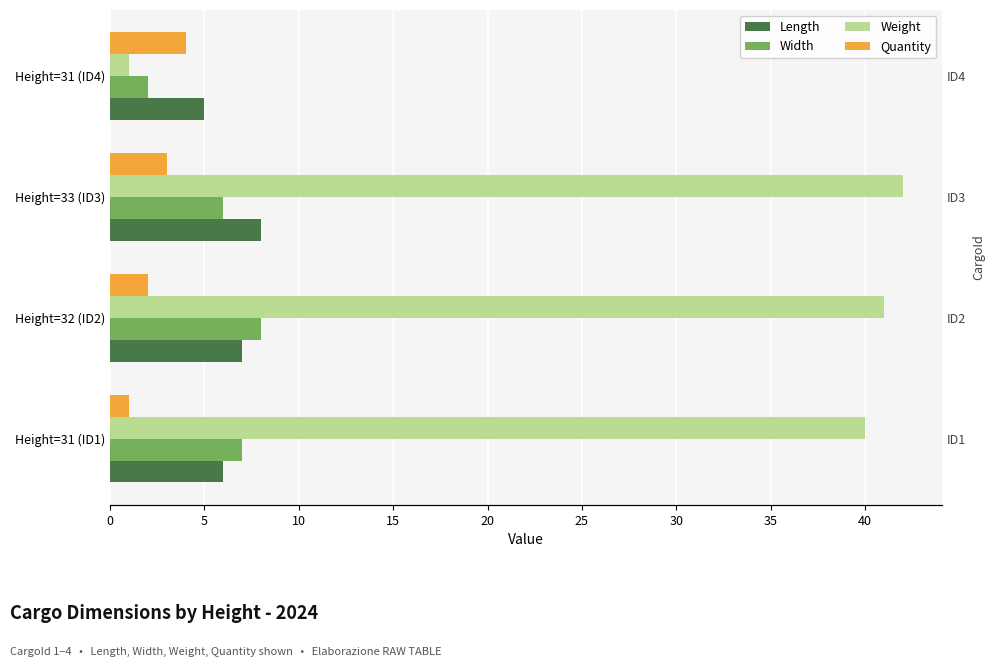

Rank the series by their maximum value, from highest to lowest.

Weight, Length, Width, Quantity